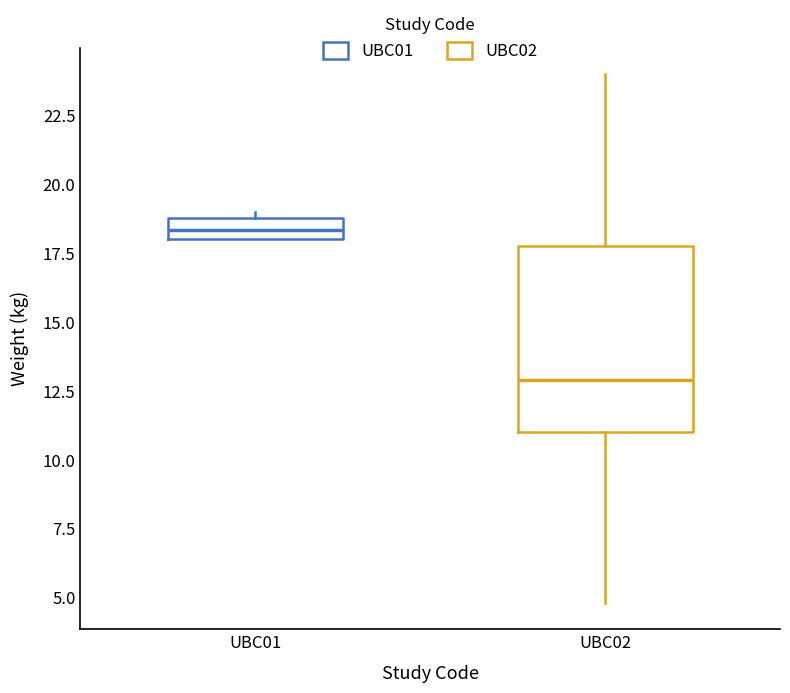

Which box has the highest median line?

UBC01